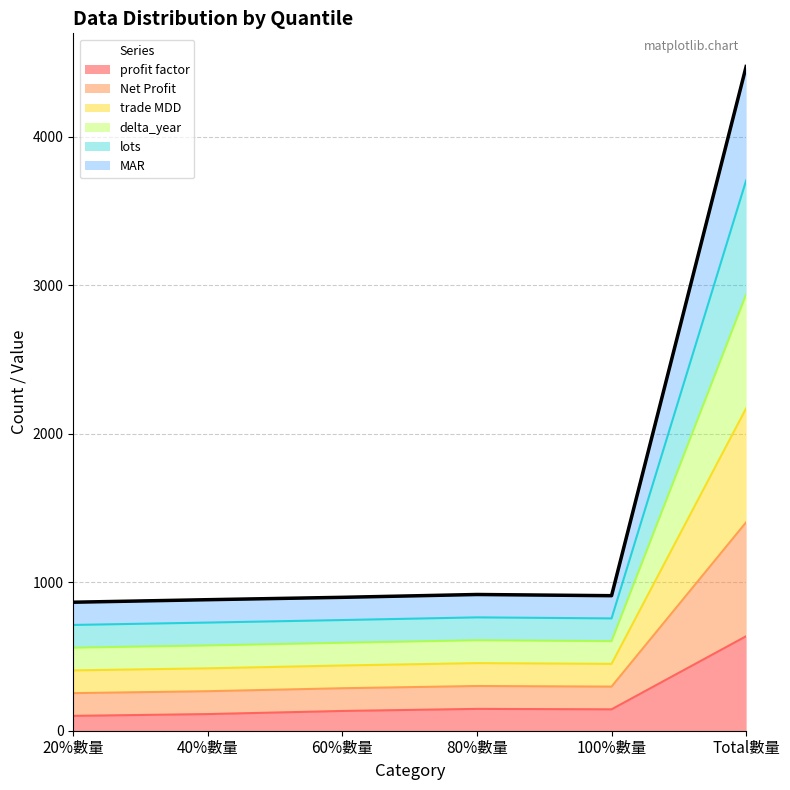

What is the value of the profit factor point at the 3rd from the left?

133